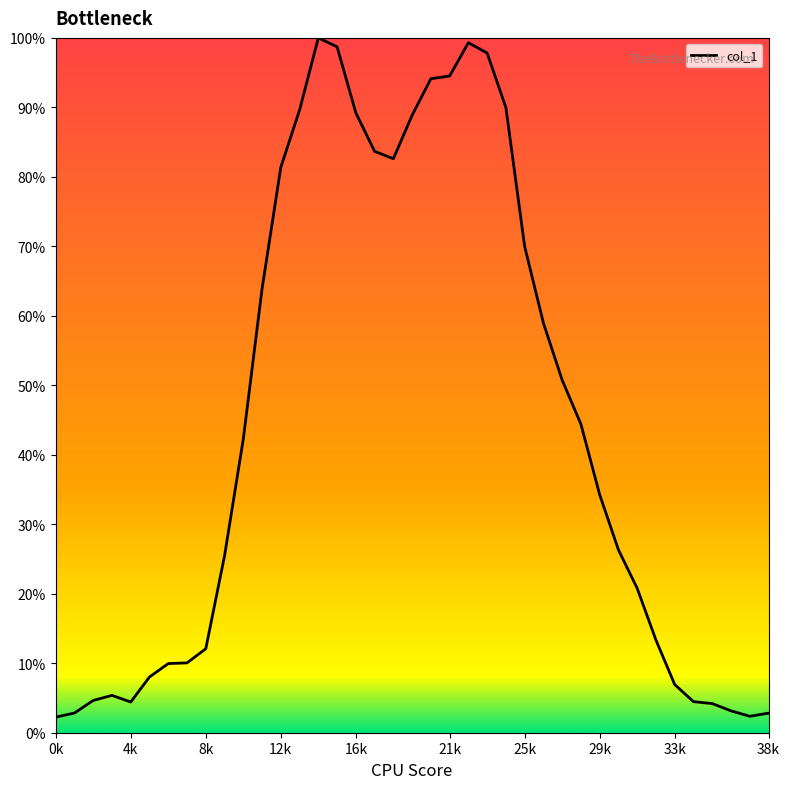

What is the difference between the maximum and minimum values?

97.8